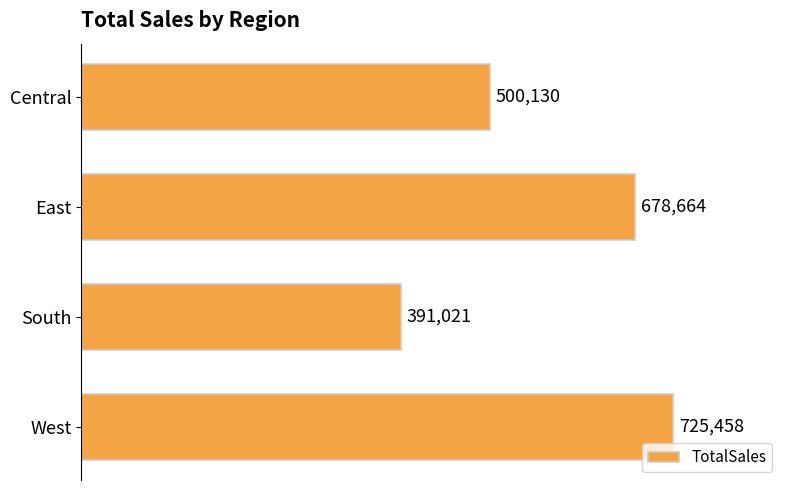

At which label is the value closest to 558239?

Central